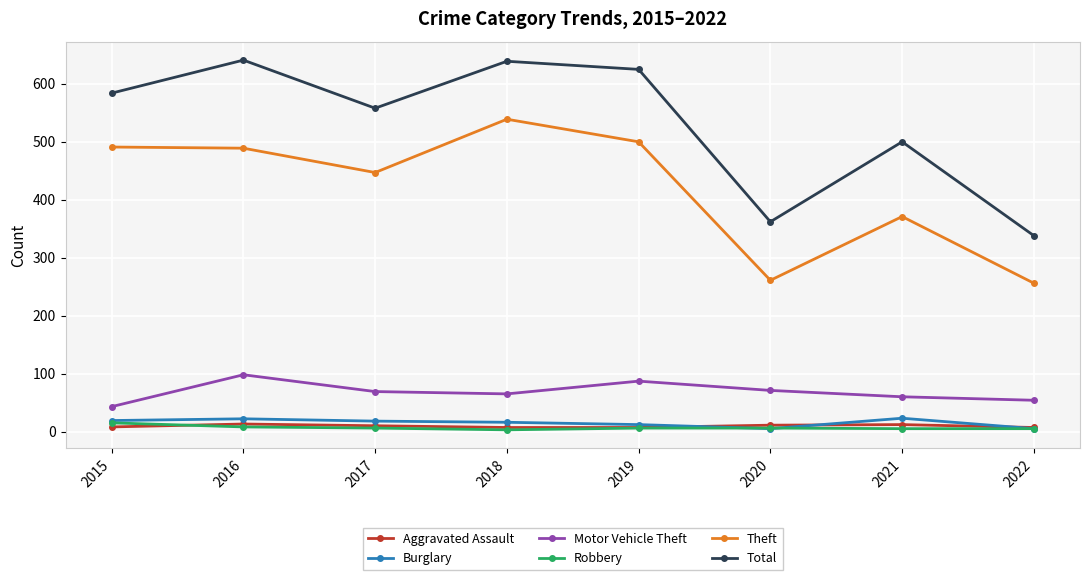

What is the total value across all series at 2016?

1271